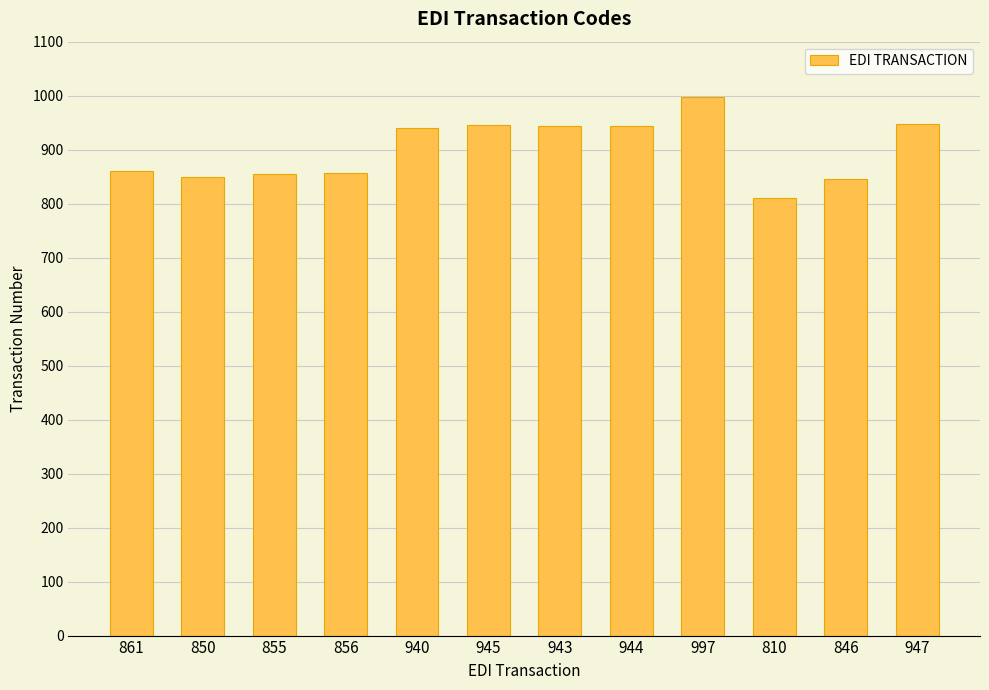

What is the label of the 4th bar from the right?

997